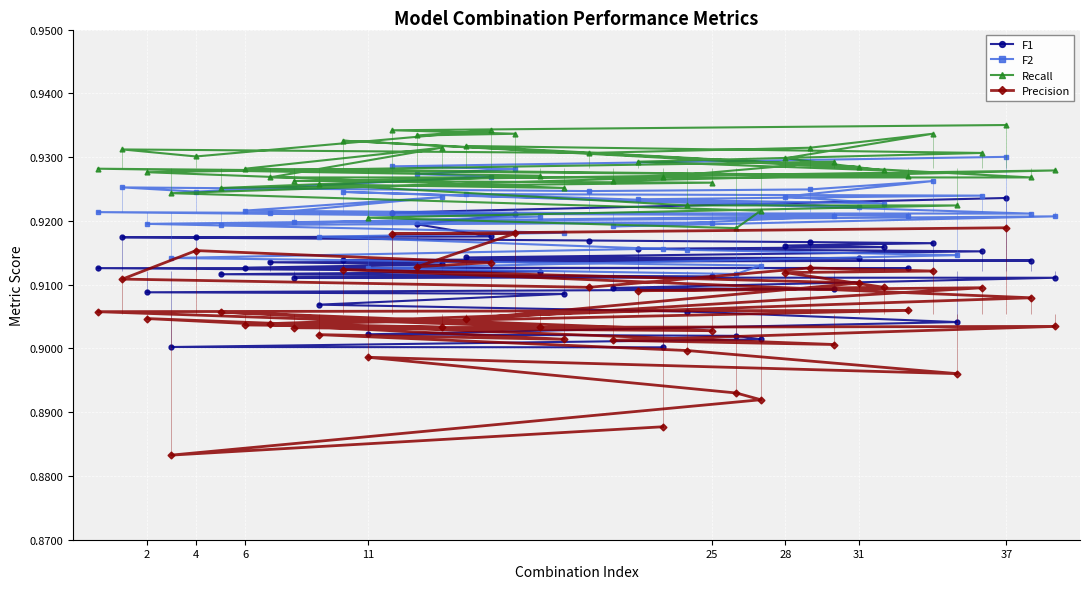

Which category has the highest value in the F1 series?

37